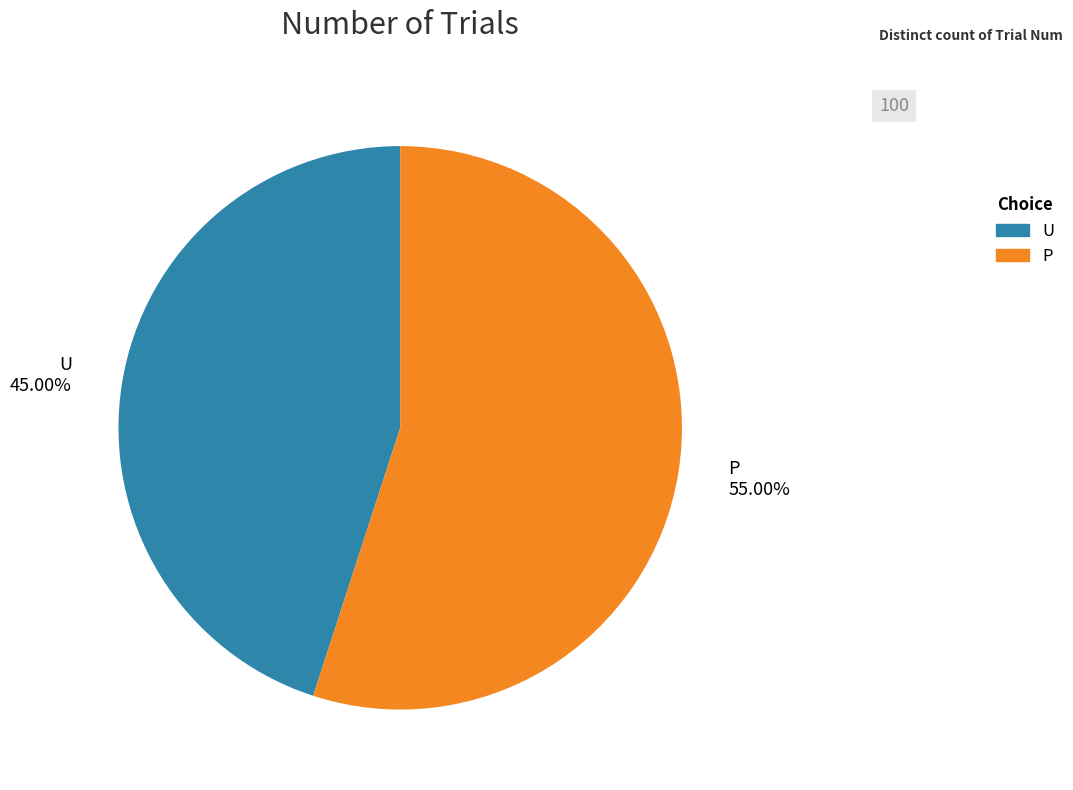

Rank the categories by value from highest to lowest.

P, U